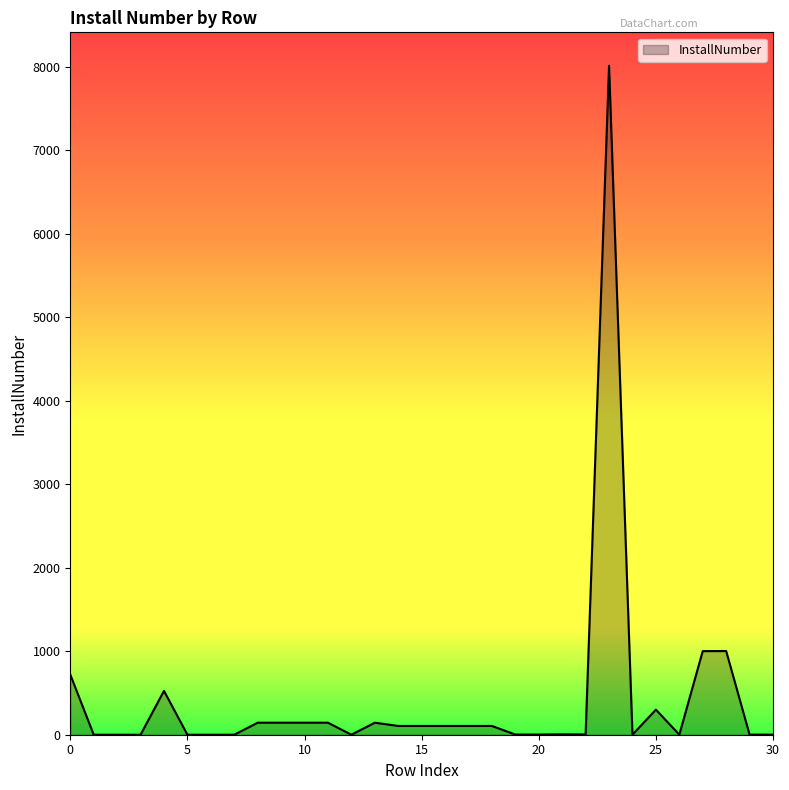

What is the average value?

414